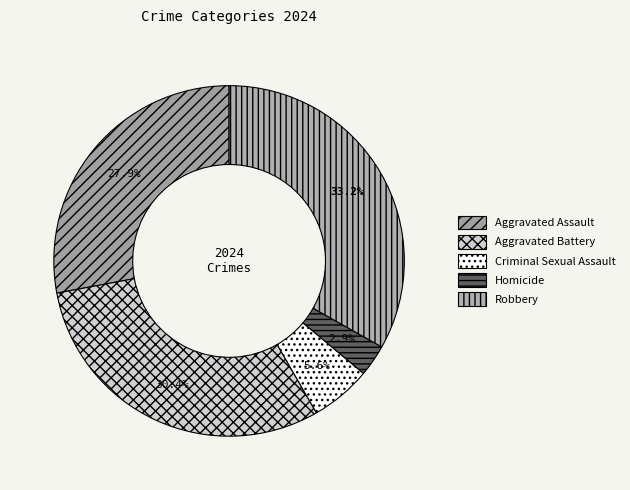

What is the change in value from Criminal Sexual Assault to Homicide?

-42